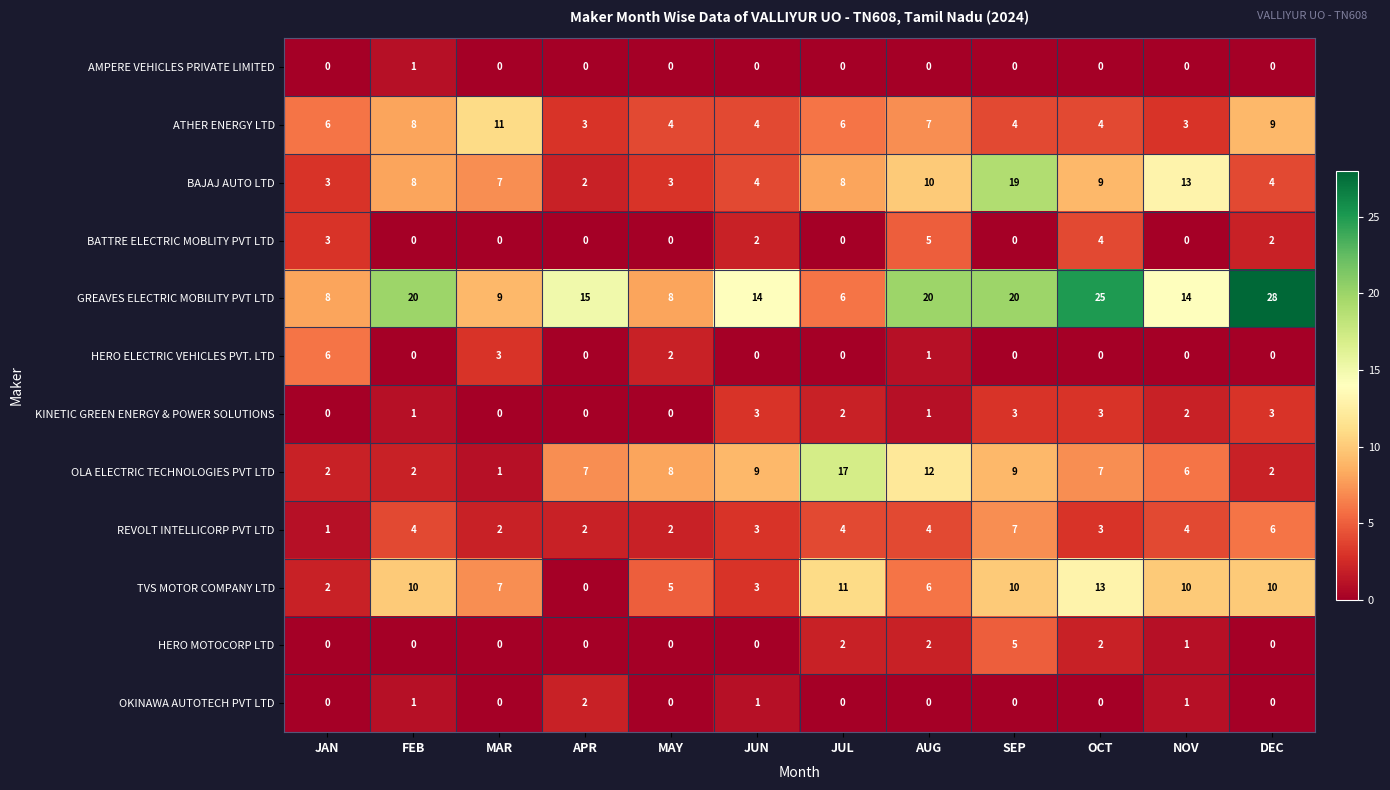

What is the difference between the second highest and minimum values in the BAJAJ AUTO LTD series?

11